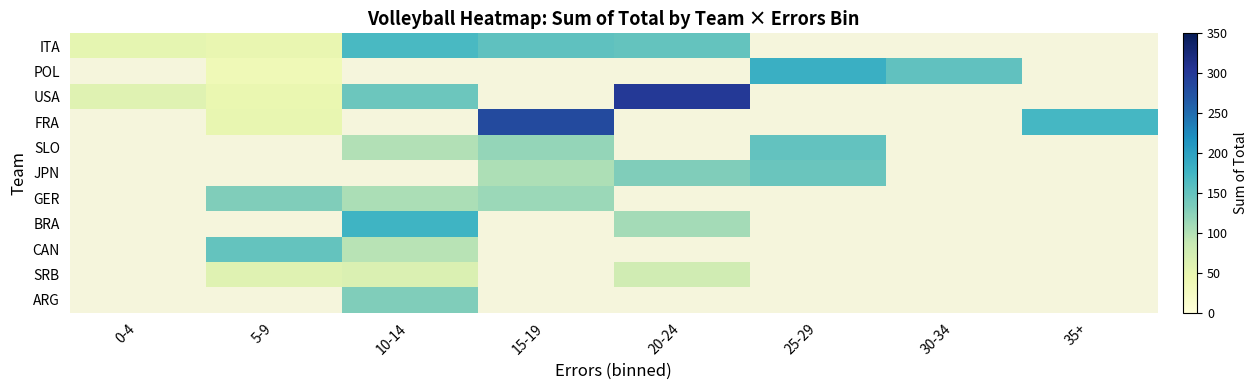

Which category has the highest value across all series?

20-24